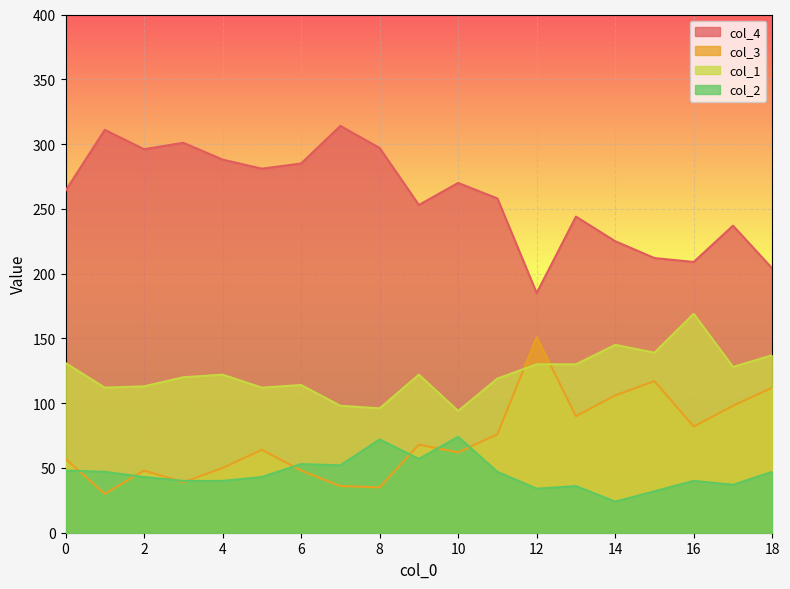

Rank the series at 15 from highest to lowest value.

col_4 line, col_1 line, col_3 line, col_2 line